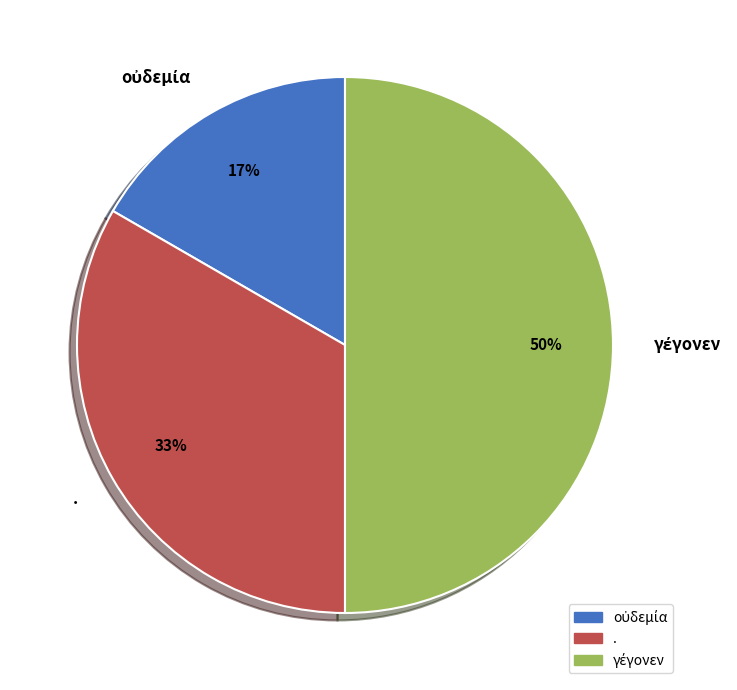

Is it true that . is 33% of the pie?

True